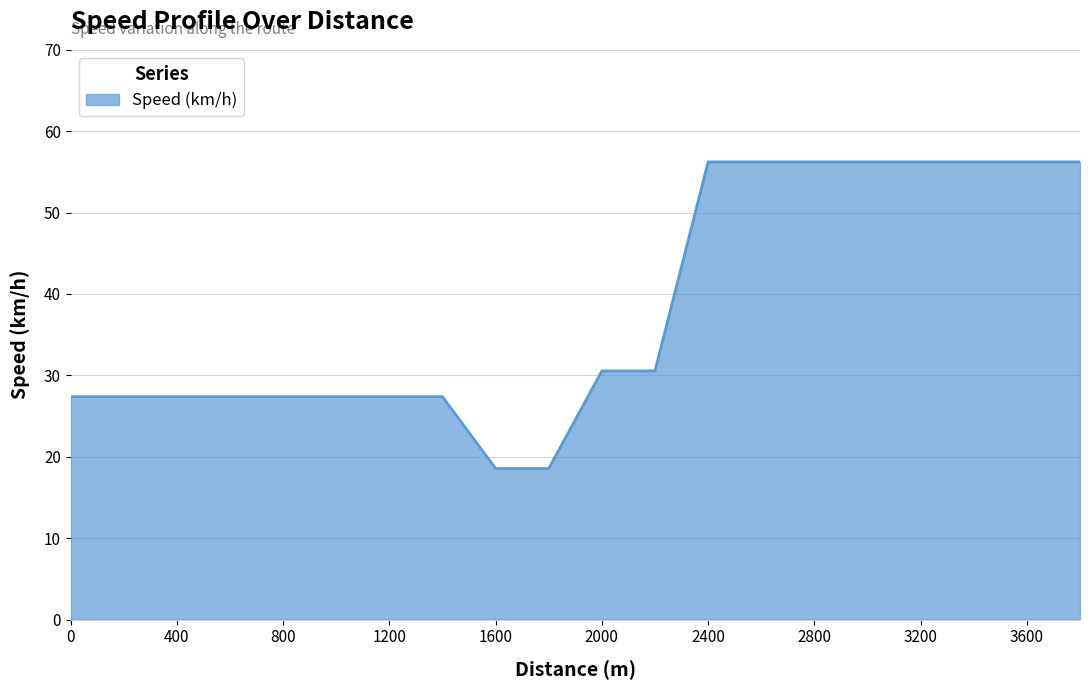

What is the difference between the maximum and minimum values?

37.7